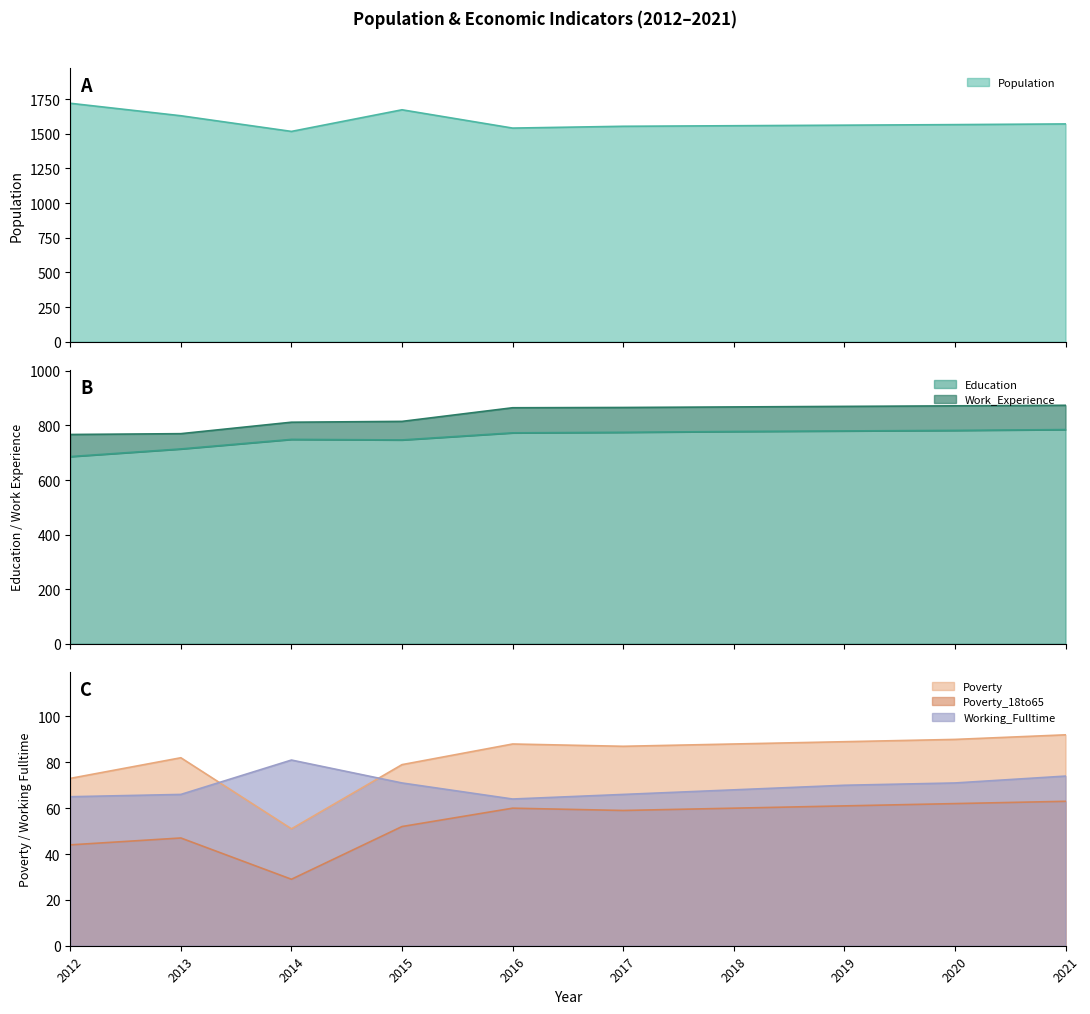

Read the Poverty value at 2013.

82